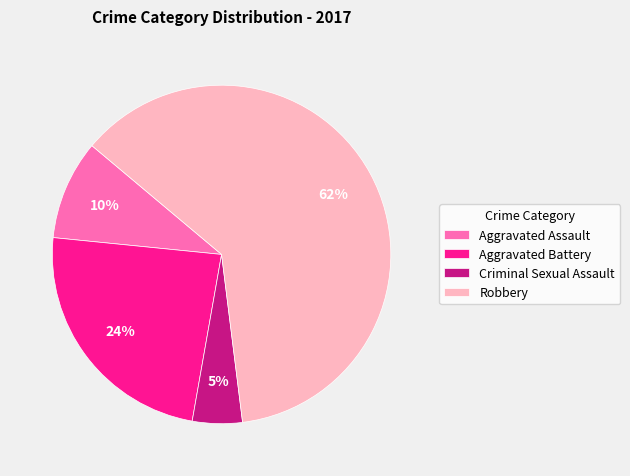

How many slices are in this pie chart?

4